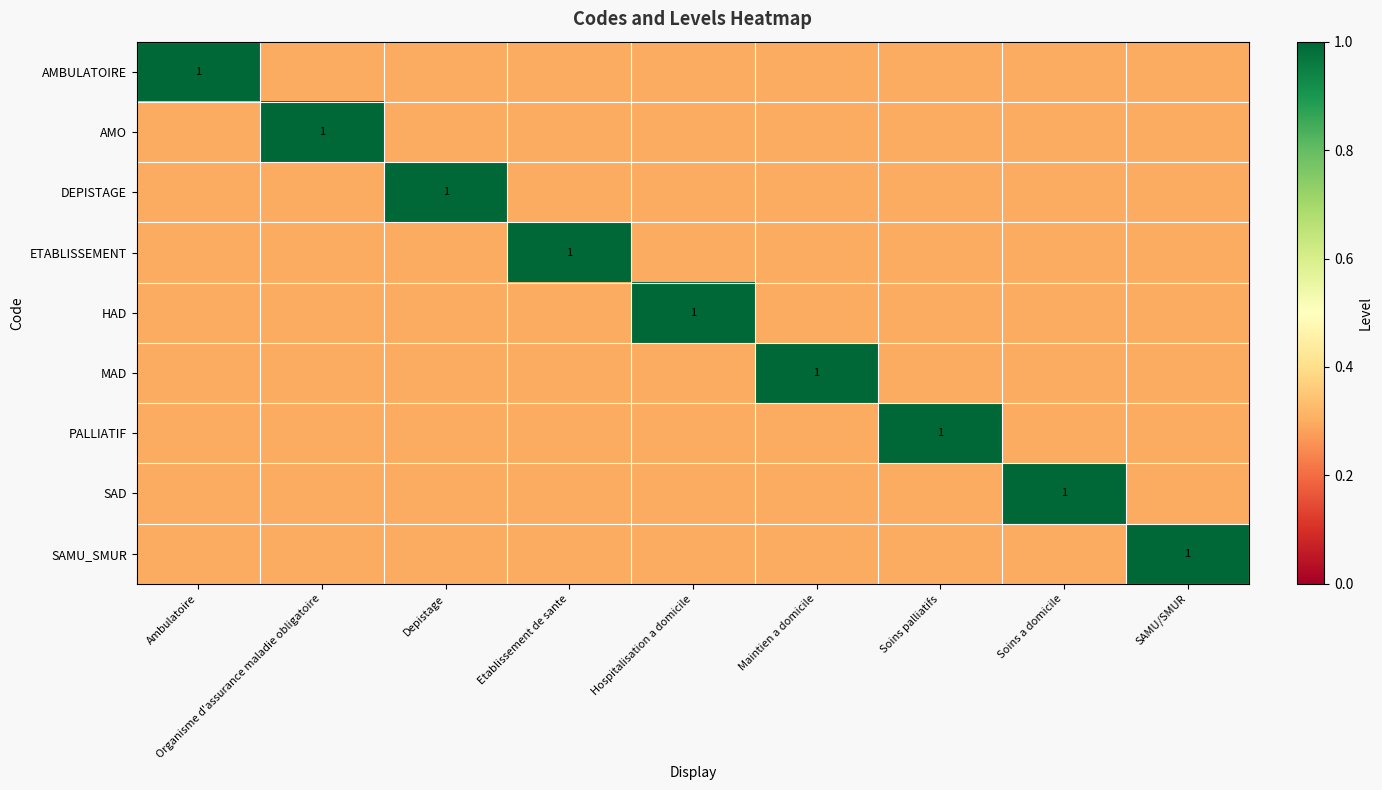

What is the difference between the maximum and minimum values in the MAD series?

0.7